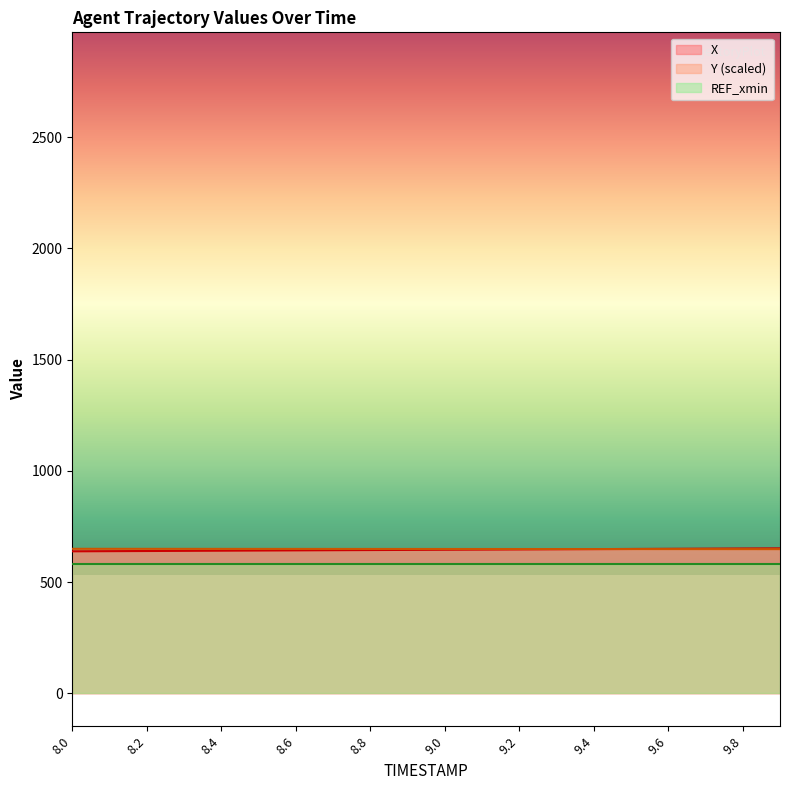

Is the value of X at 8.0 greater than the value of Y at 8.9?

No